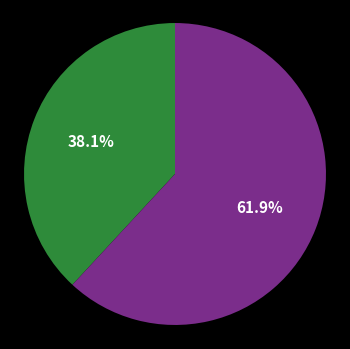

Is there a majority slice in this chart?

Yes